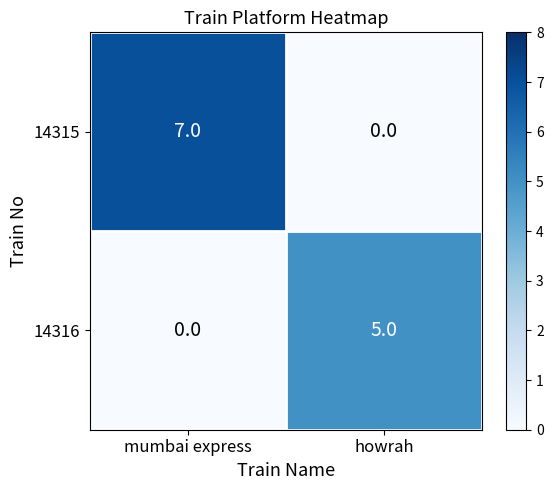

Reading left to right, what are all the values shown in this chart?

14315: 7	0
14316: 0	5